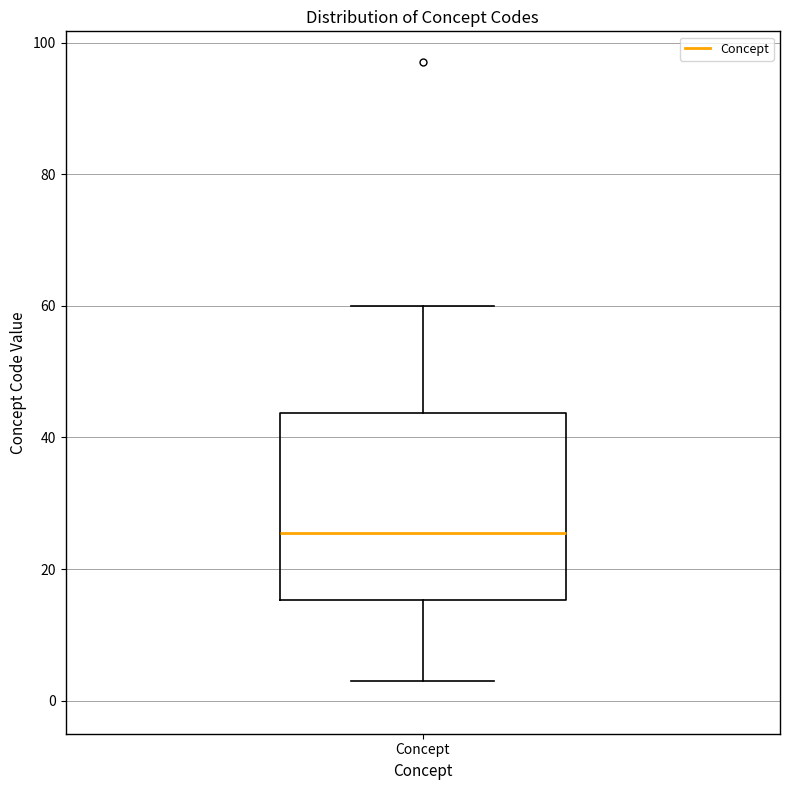

Read this box plot against the y-axis: the position of the median line, the range covered by the box, and the ends of both whiskers. The values are not printed on the chart, so give them approximately, as read against the axis.

median 26, box 16 to 44, whiskers 4 to 60